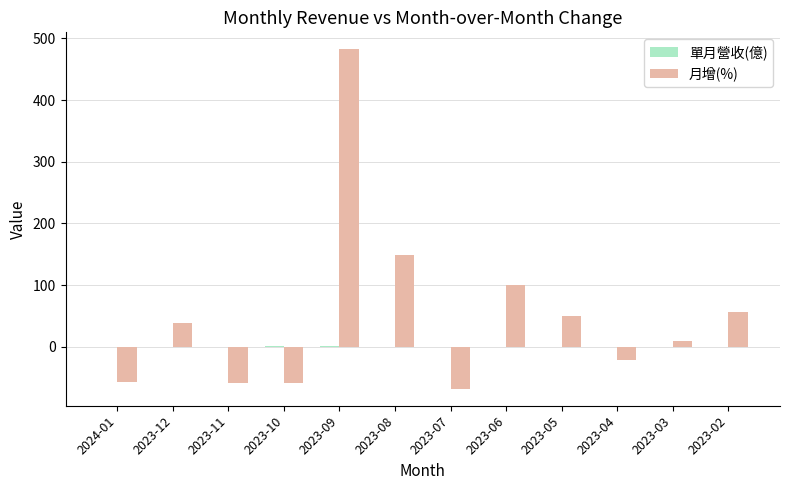

Which series has the largest total across all categories?

月增(%)